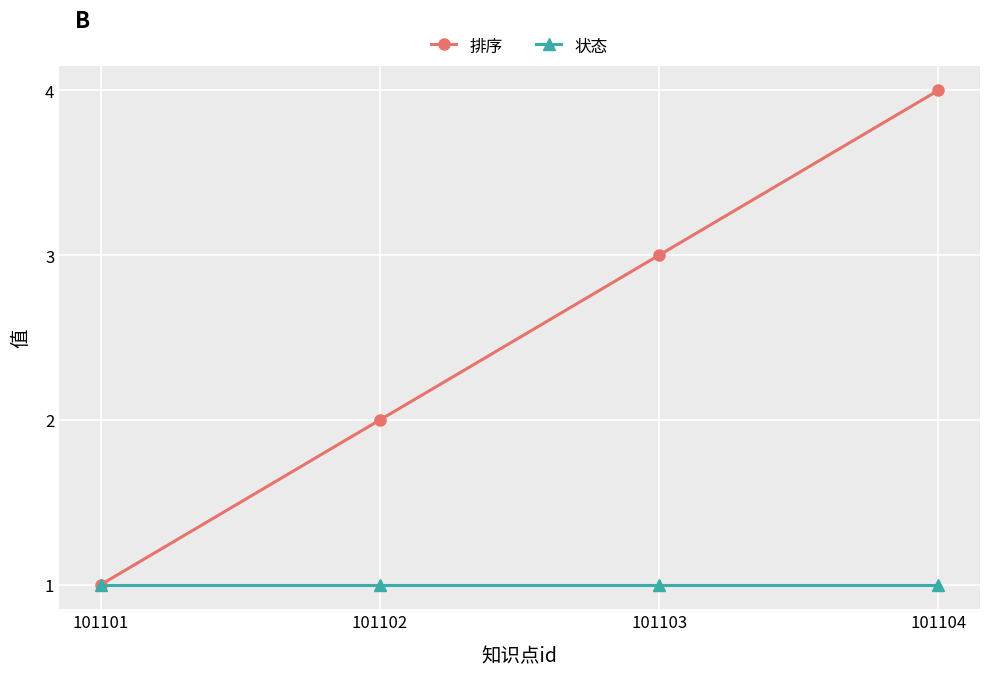

What is the difference between the second highest and second lowest values in the 排序 series?

1